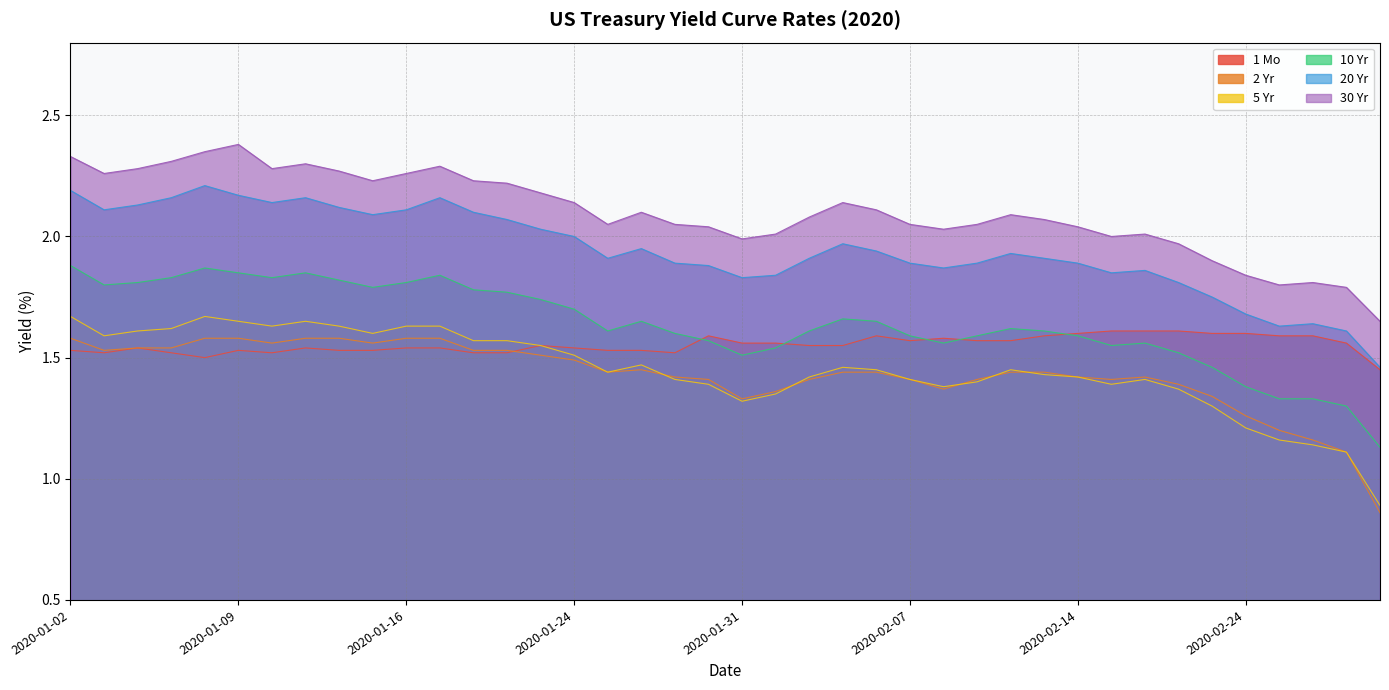

Between 2020-02-13 and 2020-01-21, which is larger?

2020-02-13